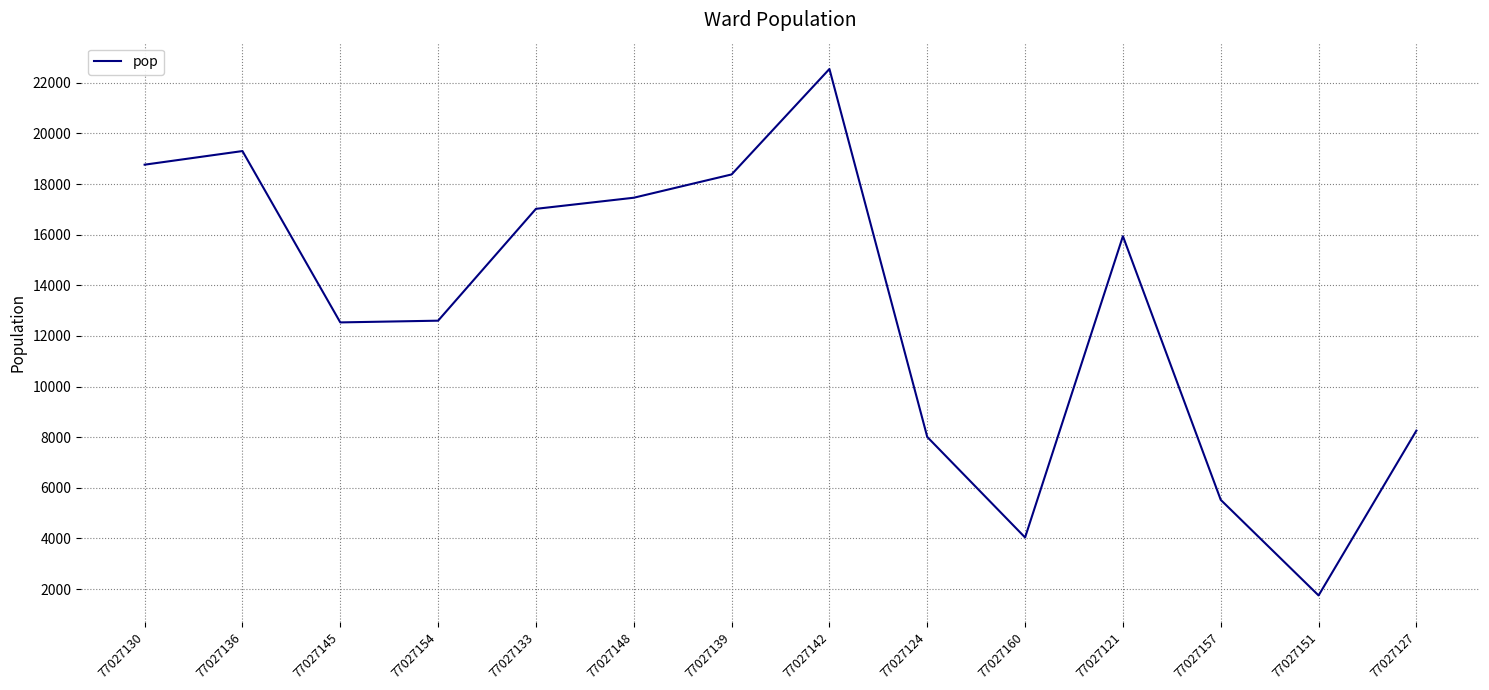

How many lines are shown in the chart?

1